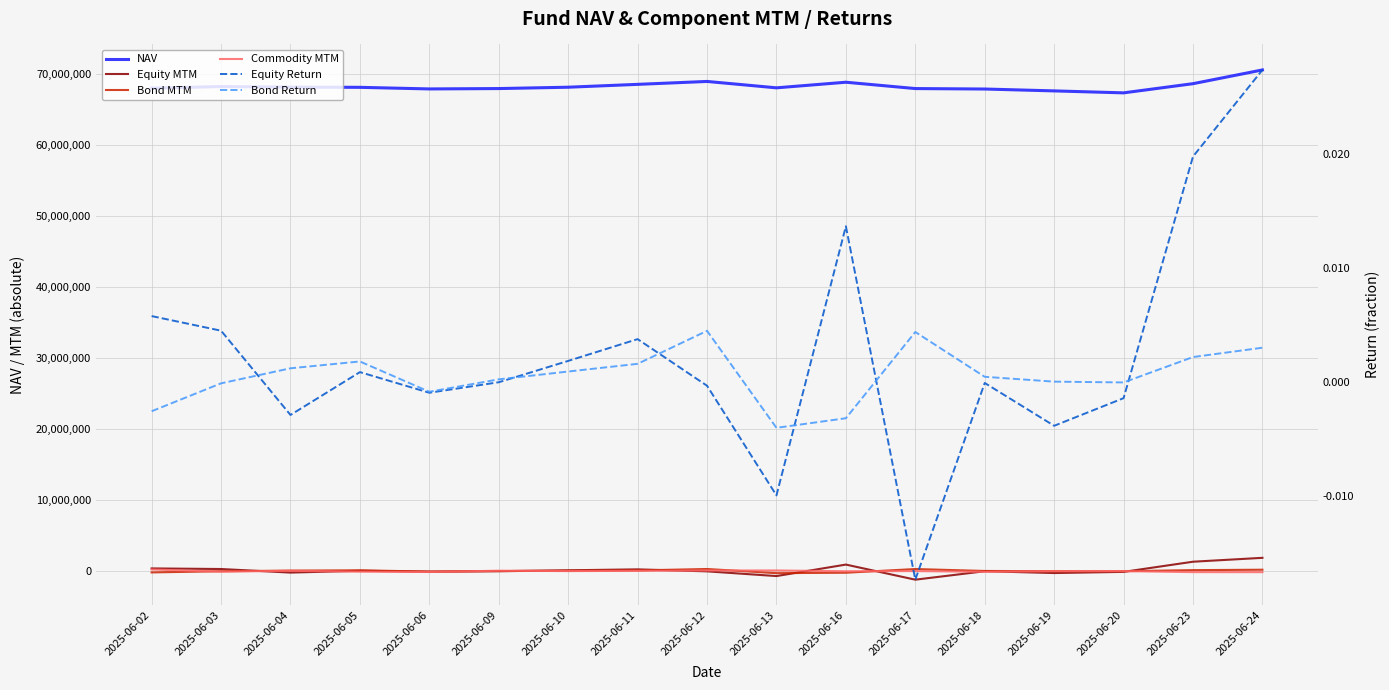

How many series are shown in this chart?

6